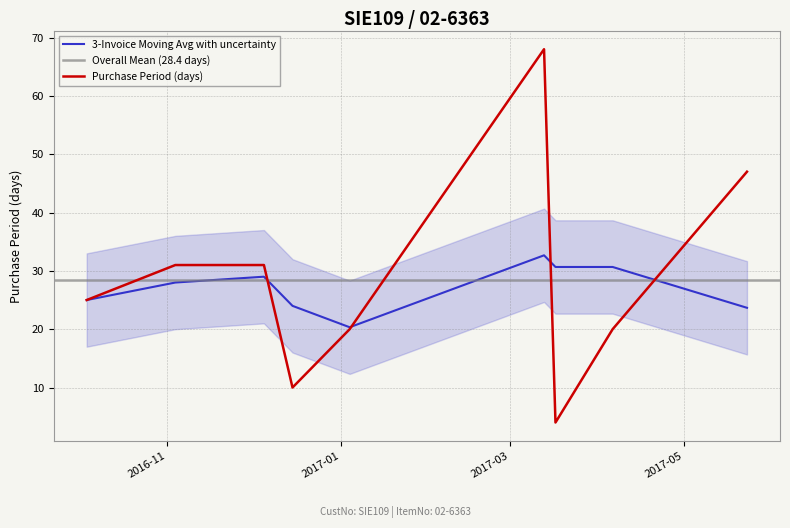

Is this an area chart (filled region under the line)?

No